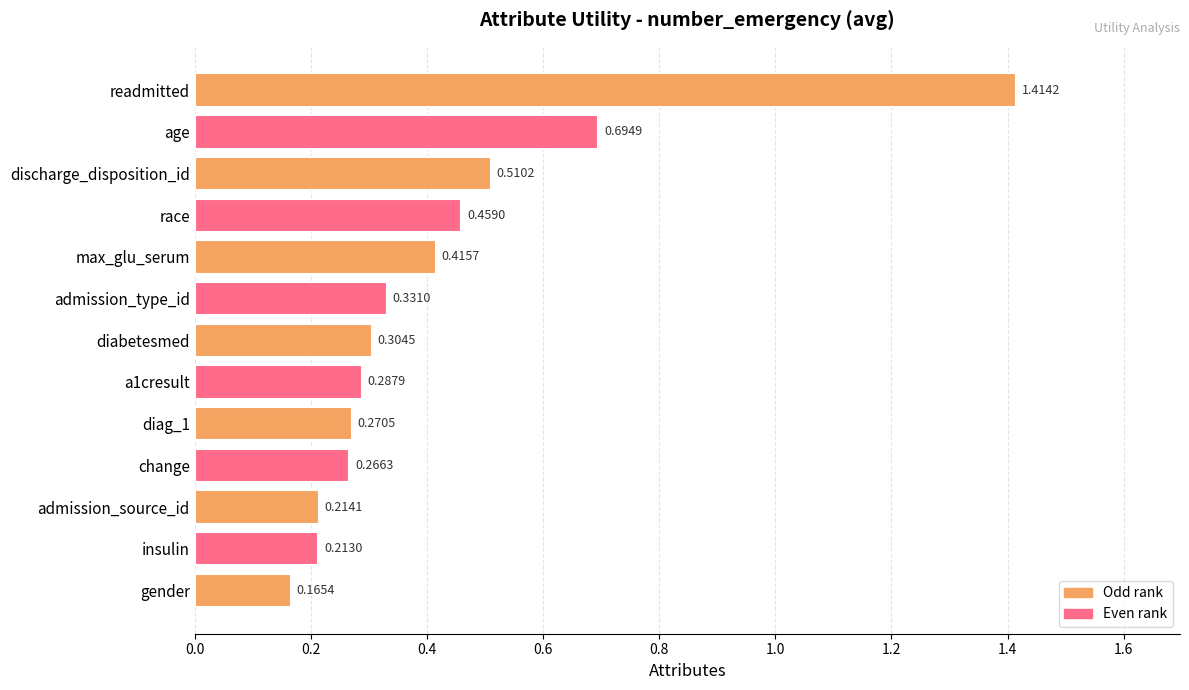

List the labels in order of value, largest first.

readmitted, age, discharge_disposition_id, race, max_glu_serum, admission_type_id, diabetesmed, a1cresult, diag_1, change, admission_source_id, insulin, gender